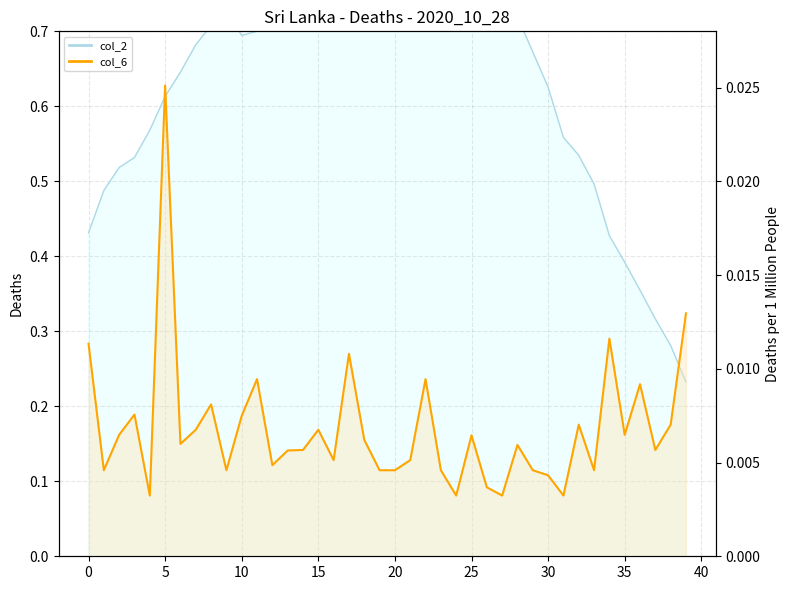

Is it true that col_6_line equals 0.0 at 32?

True